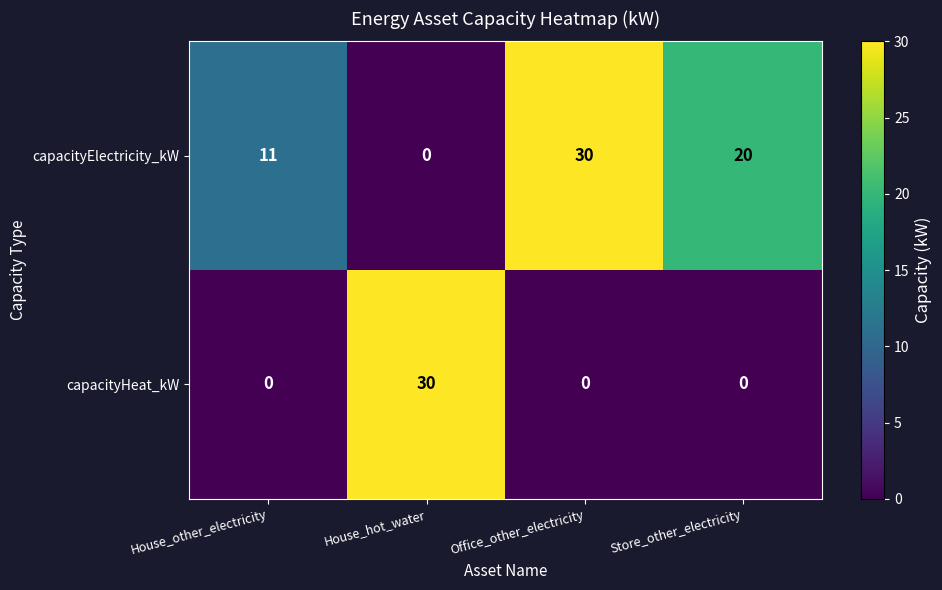

Count the number of categories in the chart.

4